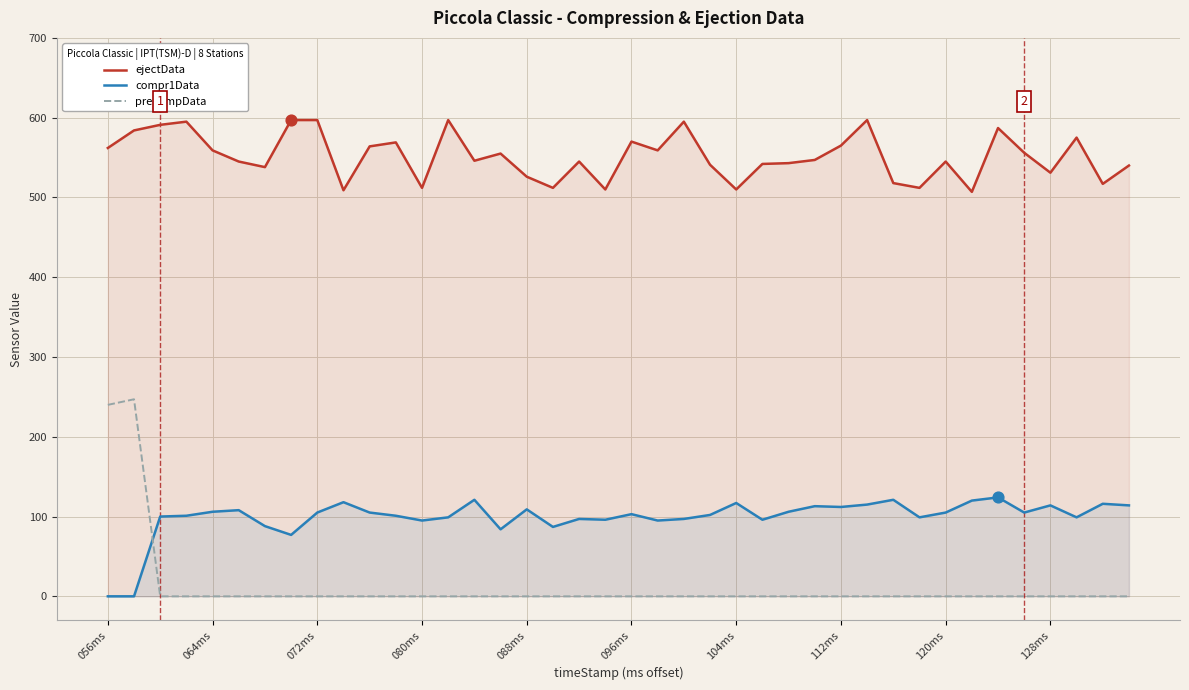

Which series has the largest total across all categories?

ejectData